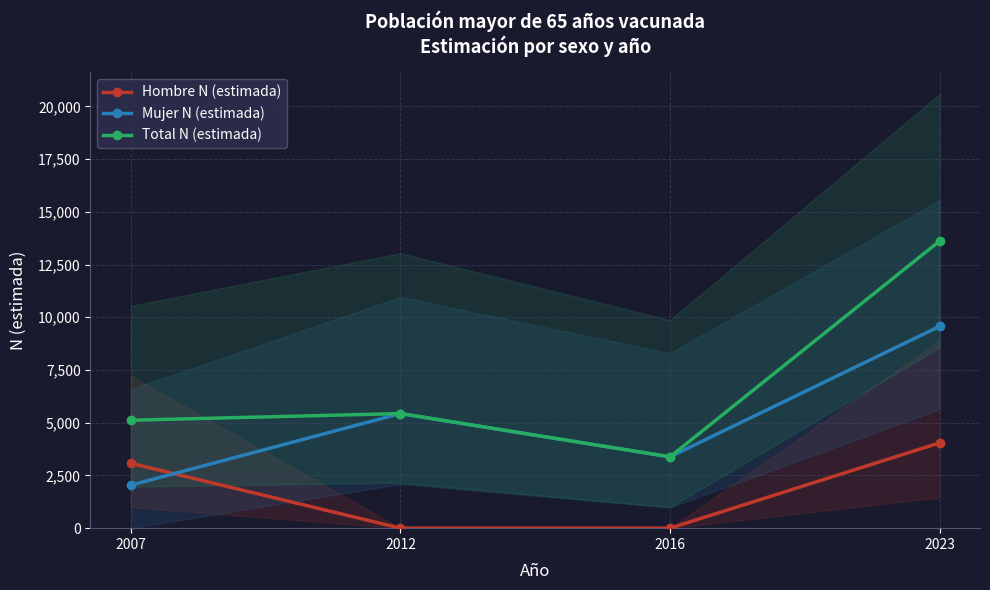

Where is the first local maximum for Total N (estimada)?

2012